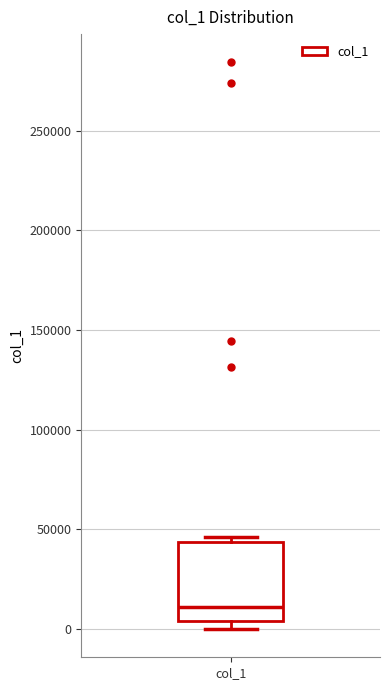

Where is the upper edge of the box for col_1 on the y-axis? The values are not printed on the chart, so give them approximately, as read against the axis.

45000